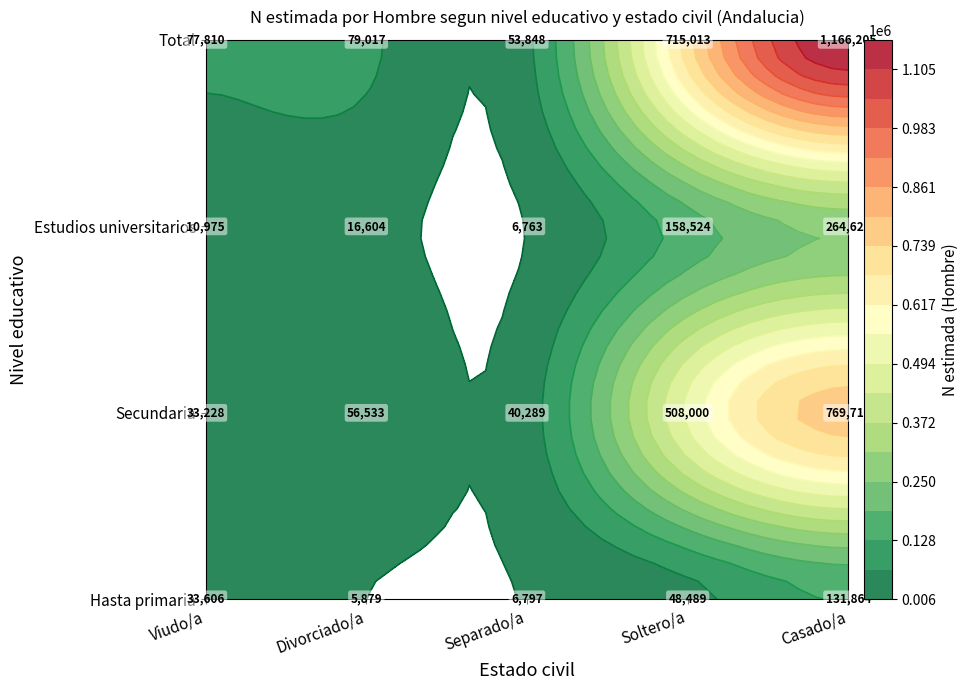

Rank the categories by Viudo/a value from lowest to highest.

Estudios universitarios, Secundaria, Hasta primaria, Total